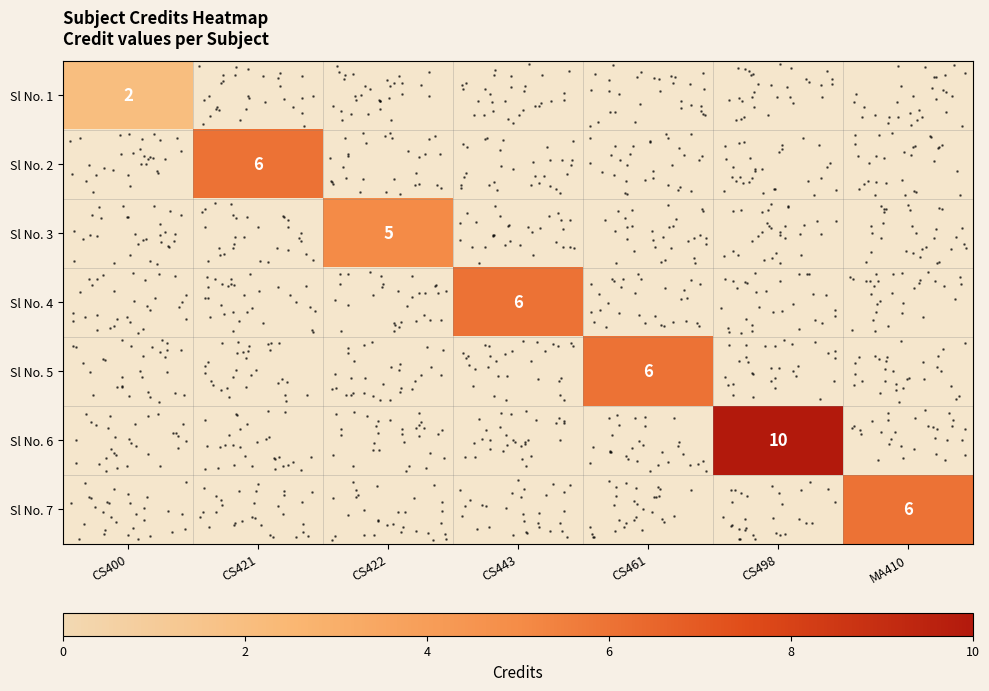

Which has a higher value, CS421 or MA410?

MA410